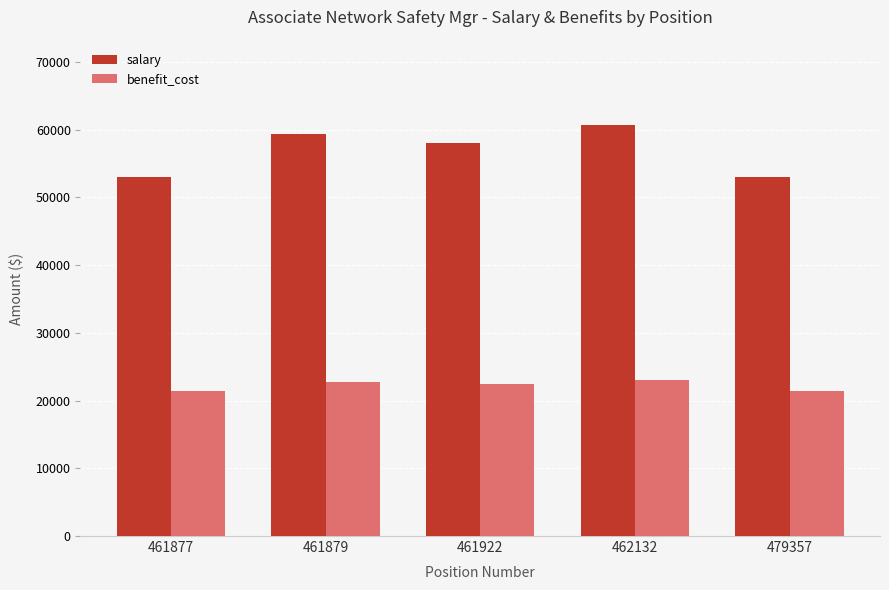

Rank the series by their maximum value, from lowest to highest.

benefit_cost, salary